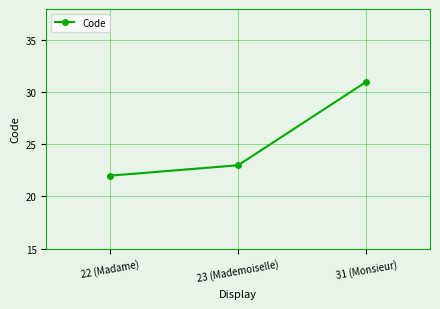

Where is the data nearest to the value 26?

23 (Mademoiselle)